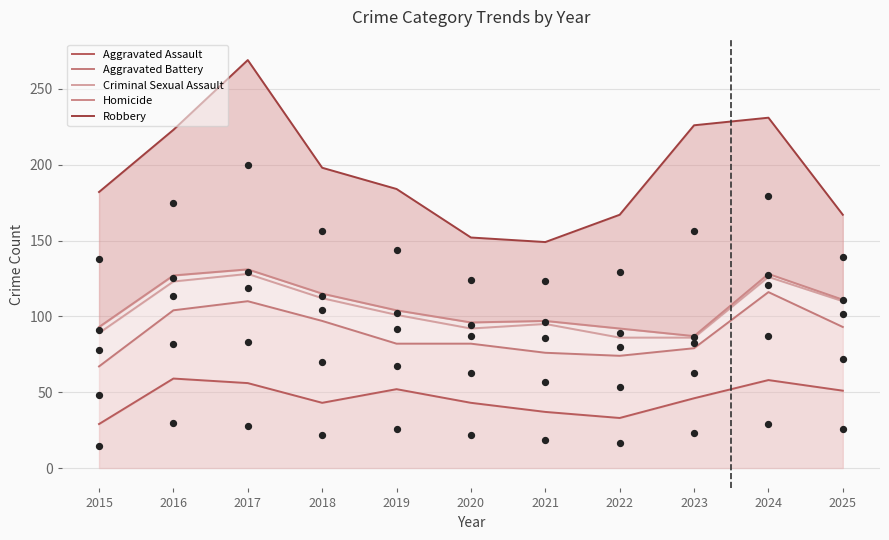

At which category is the sum across all series the highest?

2017